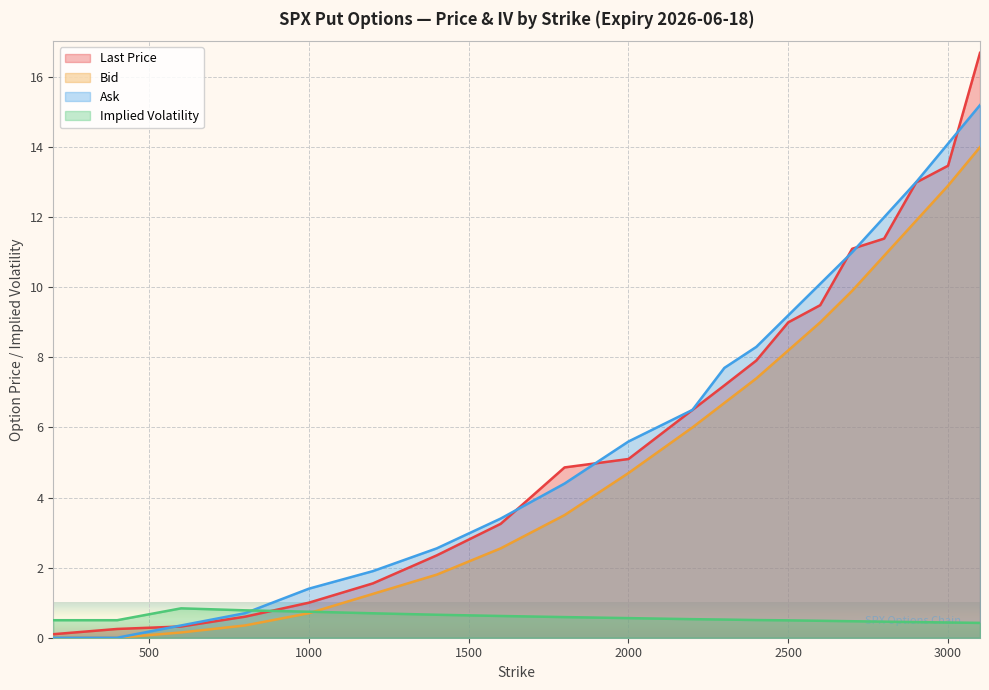

How many lines are shown in the chart?

4